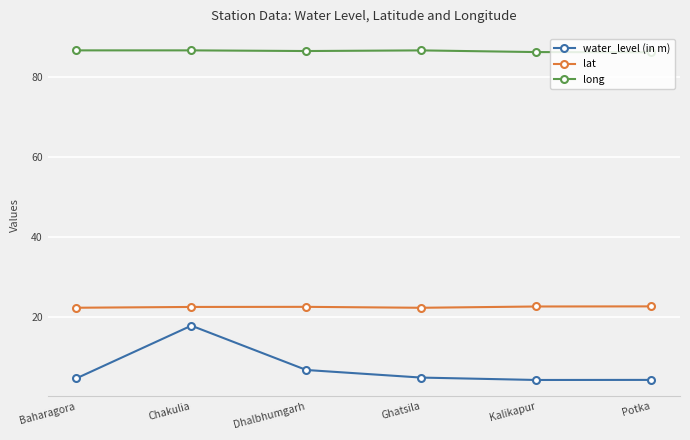

What value does the water_level (in m) series have at Chakulia?

17.8